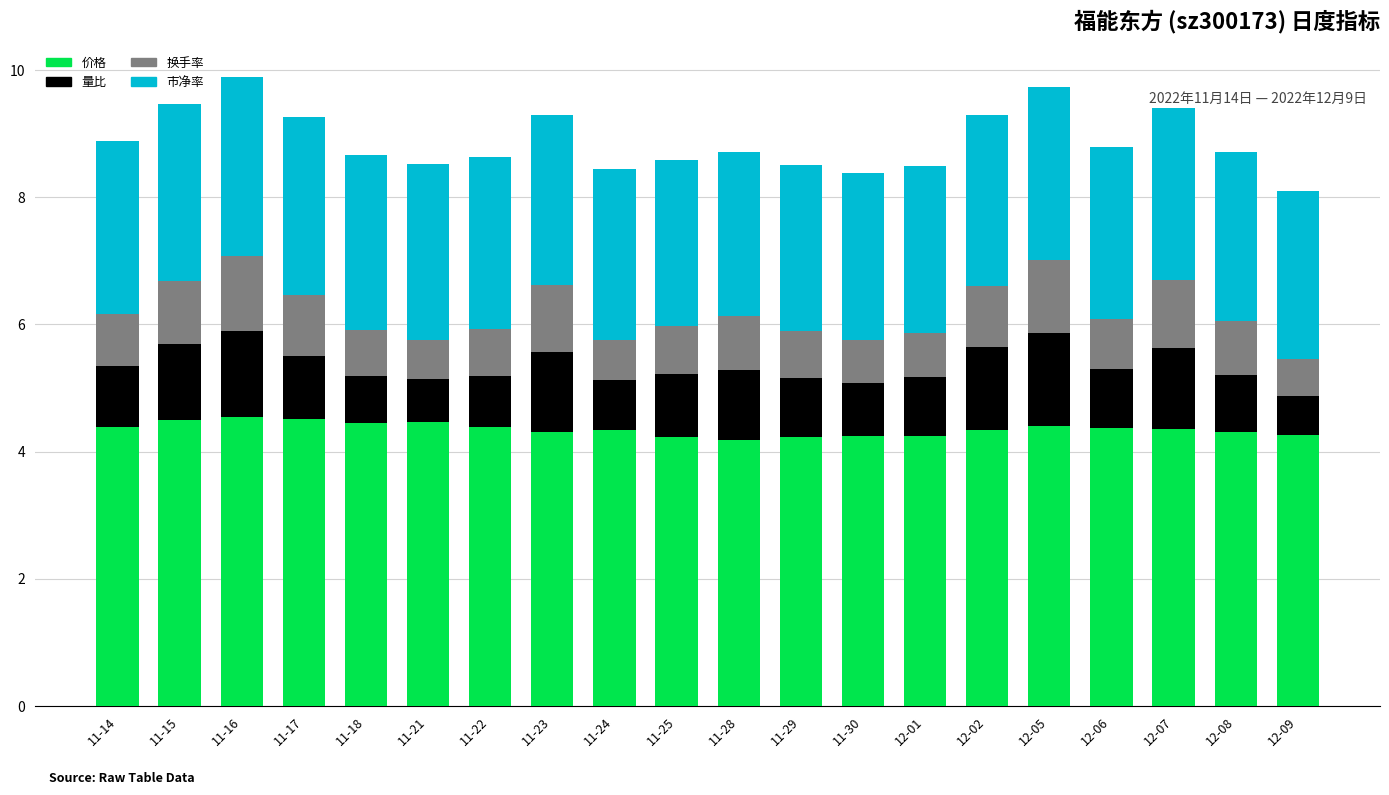

What is the maximum value for 价格?

4.5